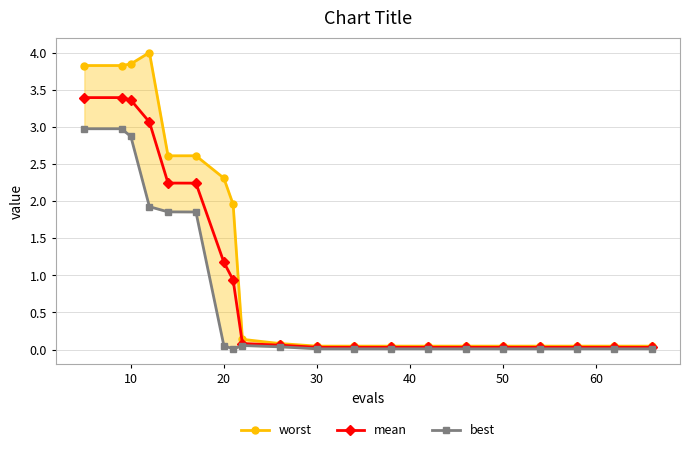

How many lines are shown in the chart?

3